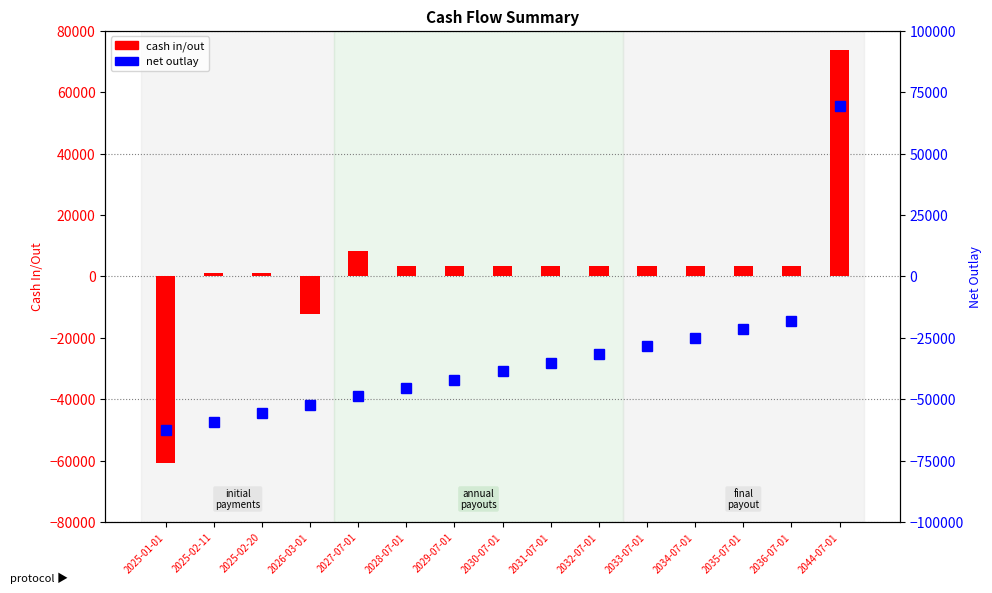

Which series changed the most between 2028-07-01 and 2035-07-01?

net outlay